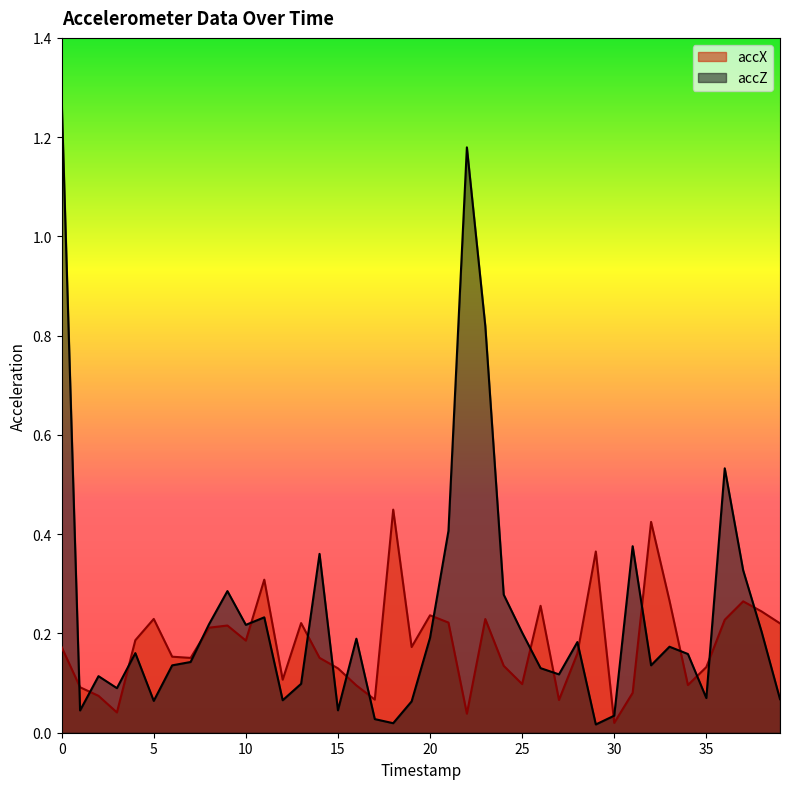

What is the average value of the accZ series?

0.2